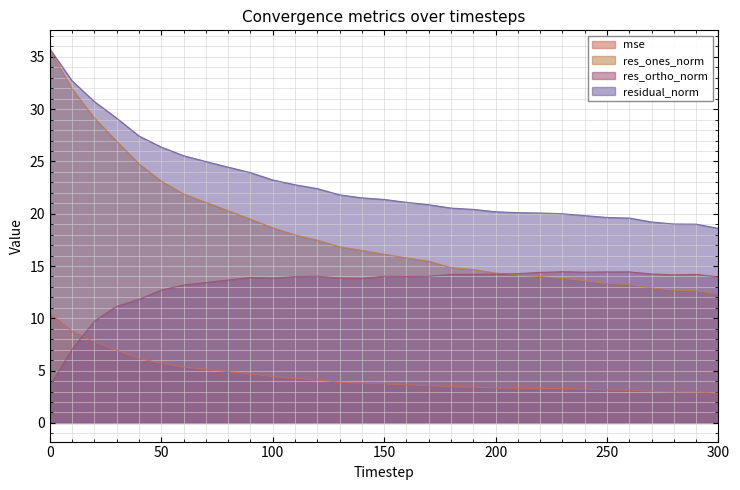

Where do res_ortho_norm and res_ones_norm first cross each other?

200 and 210